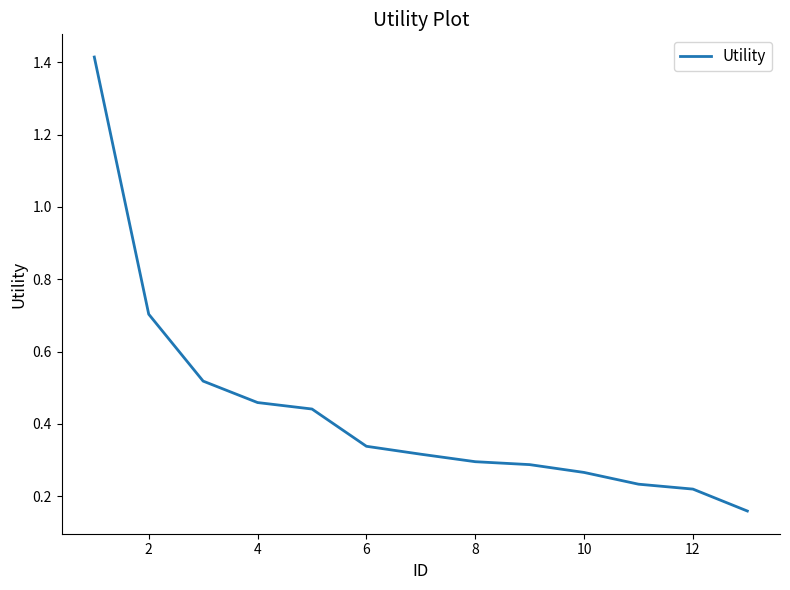

Is this an area chart (filled region under the line)?

No